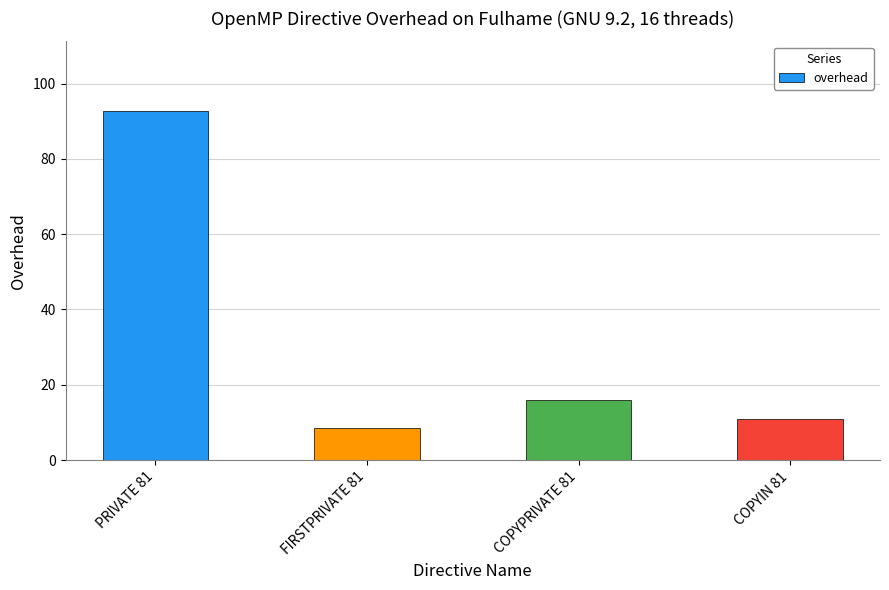

The chart shows a value of 18.8 at COPYIN 81. True or false?

False